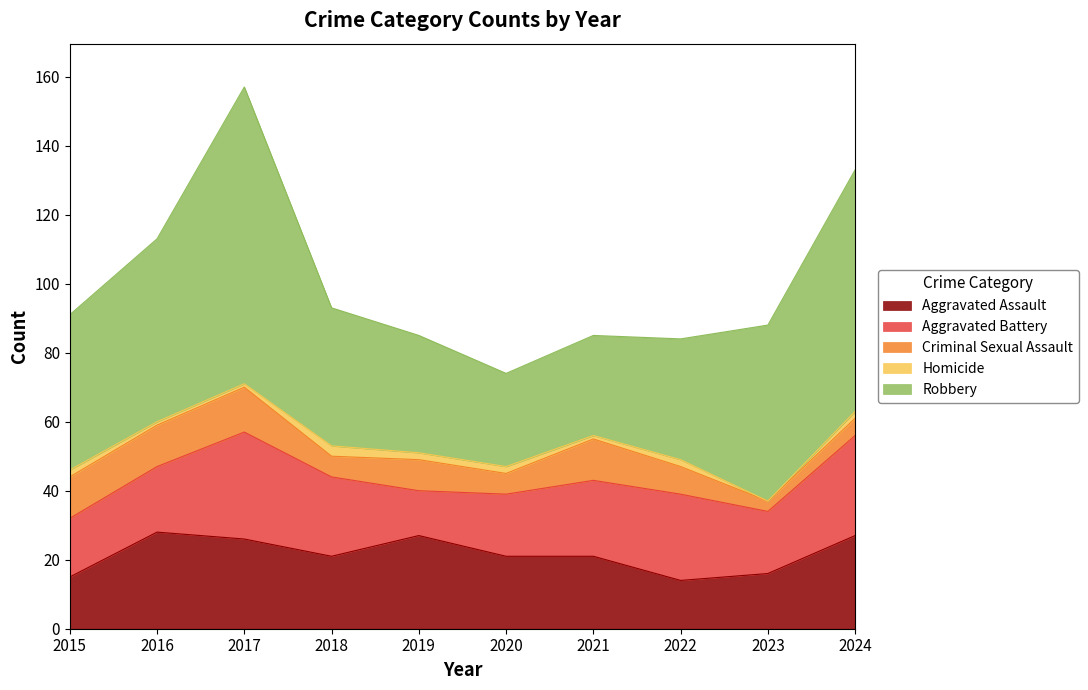

What is the approximate value of Criminal Sexual Assault at 2019, to the nearest 10?

10